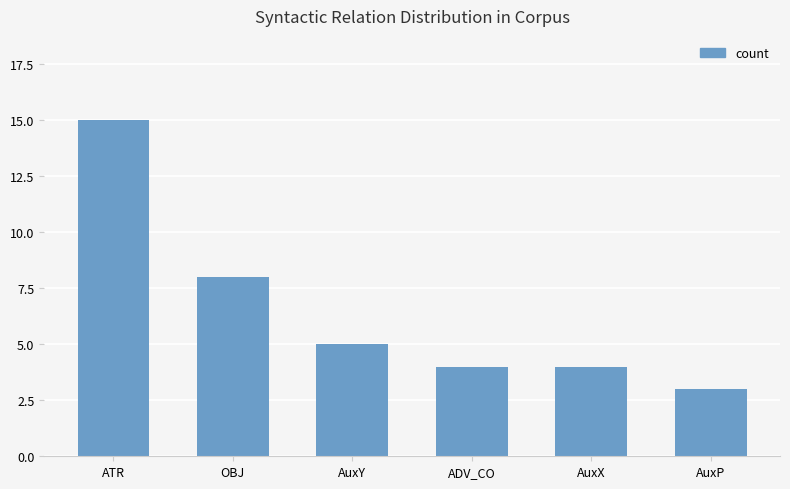

How many series are shown in this chart?

1